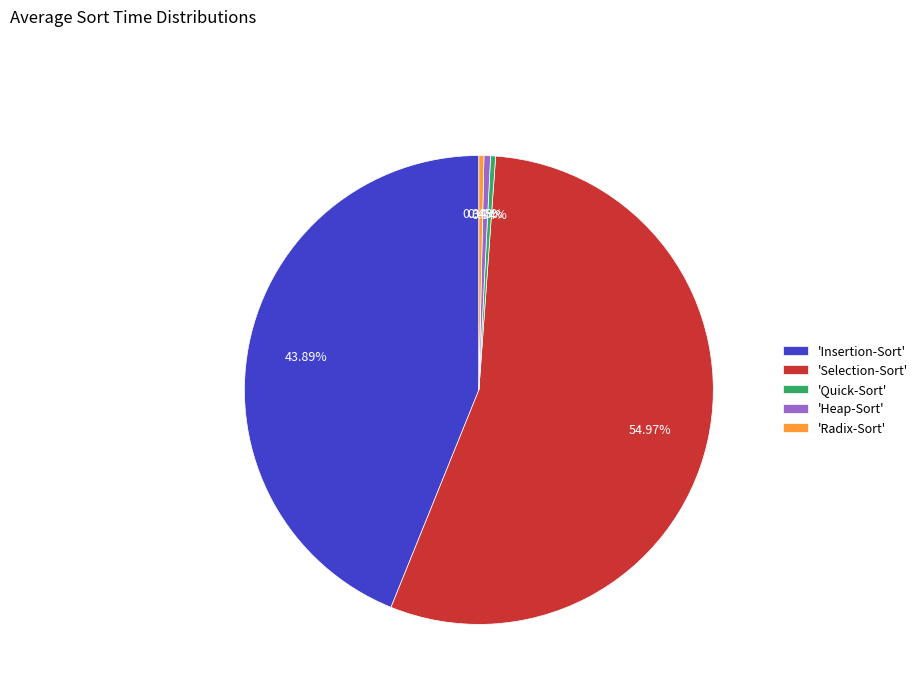

Do 'Radix-Sort' and 'Quick-Sort' together represent more than half of the pie?

No